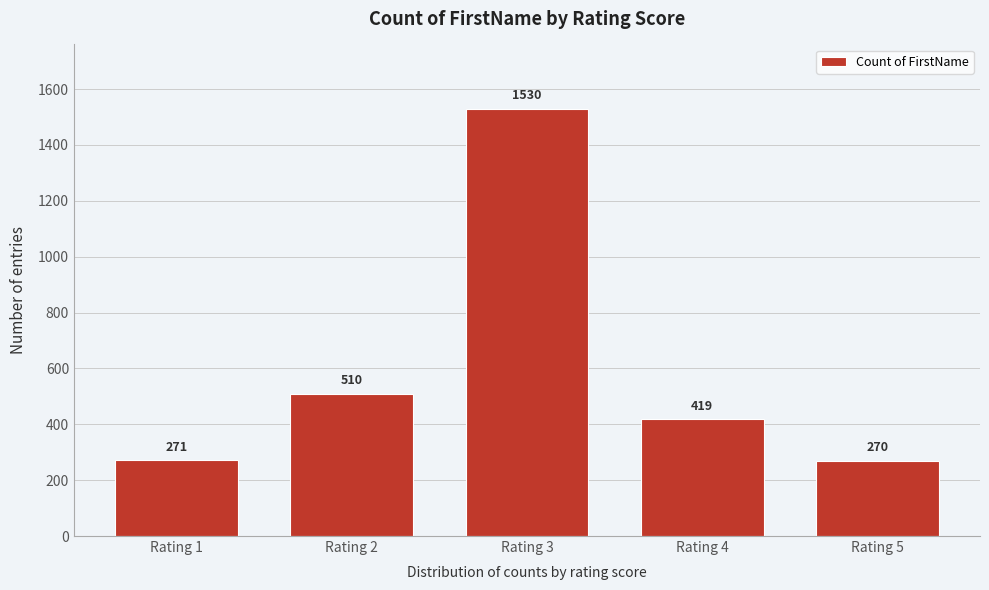

Reading left to right, transcribe all the data shown in this chart.

Rating 1=271	Rating 2=510	Rating 3=1530	Rating 4=419	Rating 5=270